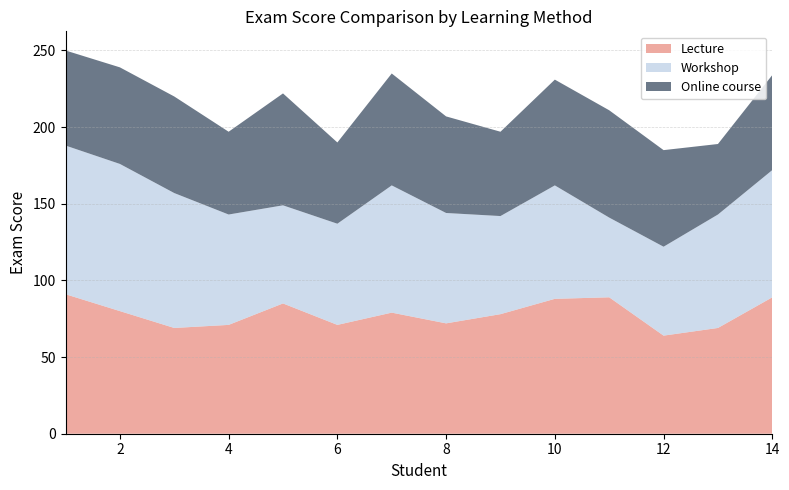

Reading left to right, list all the values displayed in this chart.

Lecture: 91	80	69	71	85	71	79	72	78	88	89	64	69	89
Workshop: 97	96	88	72	64	66	83	72	64	74	52	58	74	83
Online course: 62	63	63	54	73	53	73	63	55	69	70	63	46	62